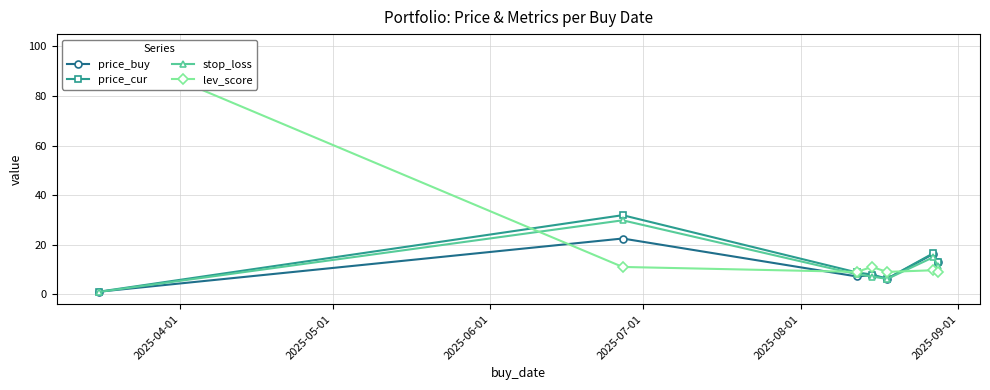

How many lines are shown in the chart?

4